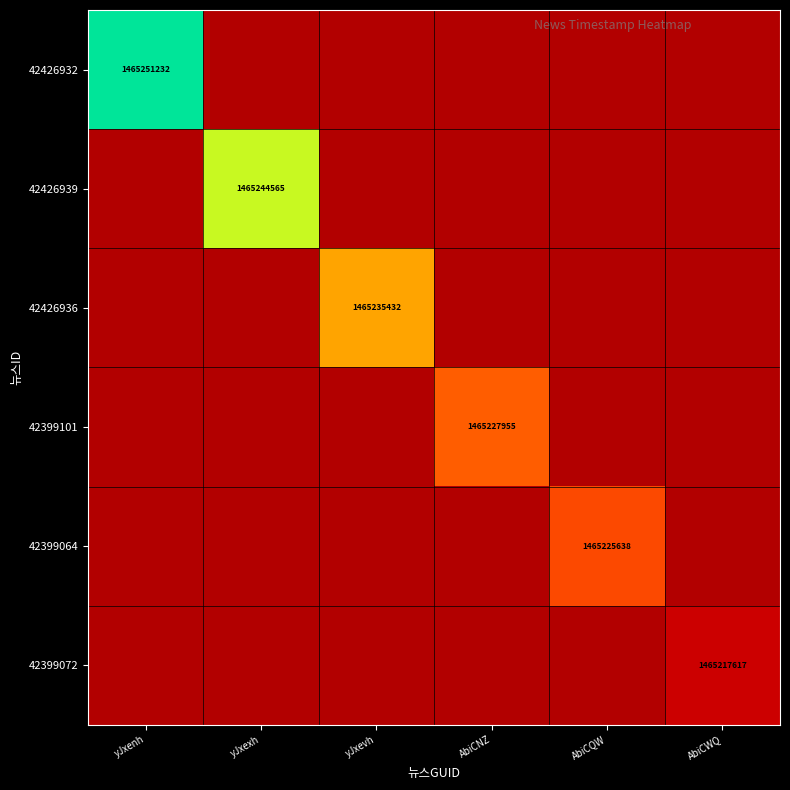

The 42426939 series shows 661491175 at yJxexh. True or false?

False